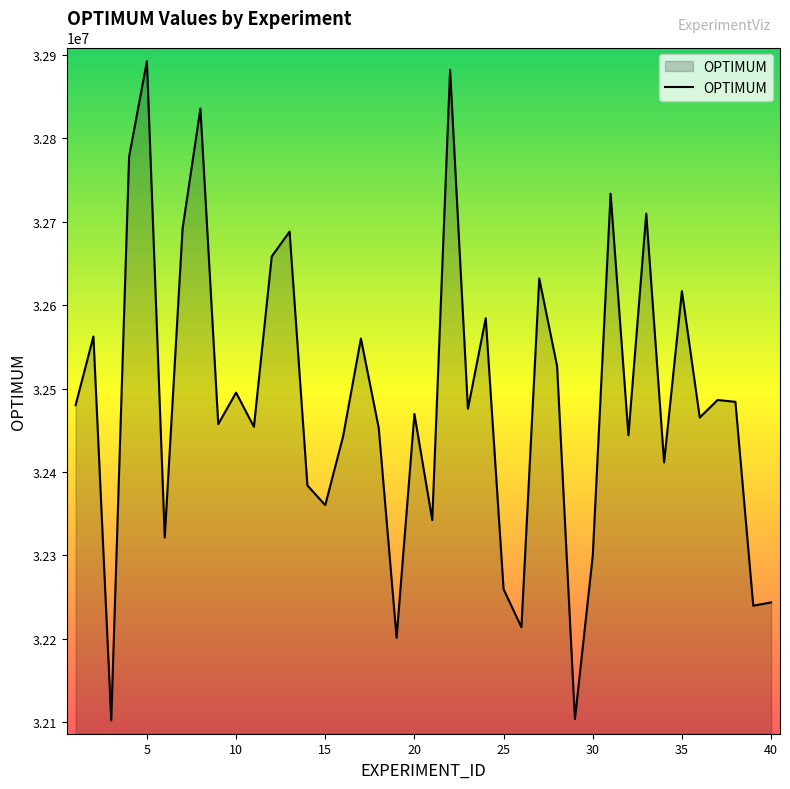

What is the minimum value shown in the chart?

32101969